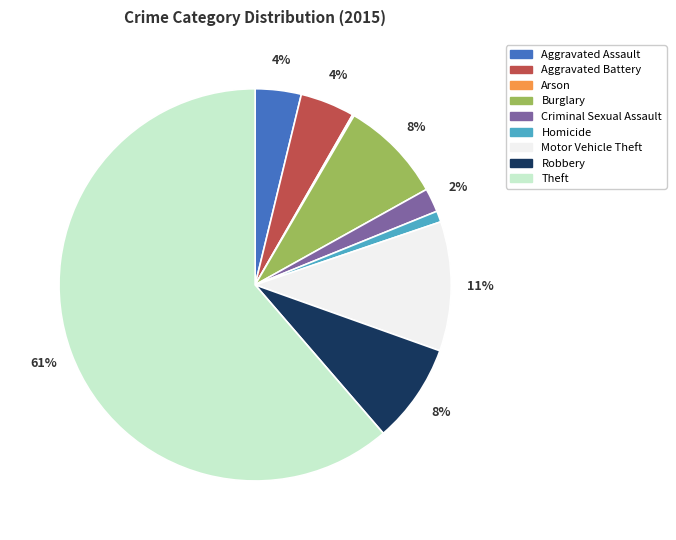

Approximately how many times larger is the value at Aggravated Assault compared to Robbery?

0.5